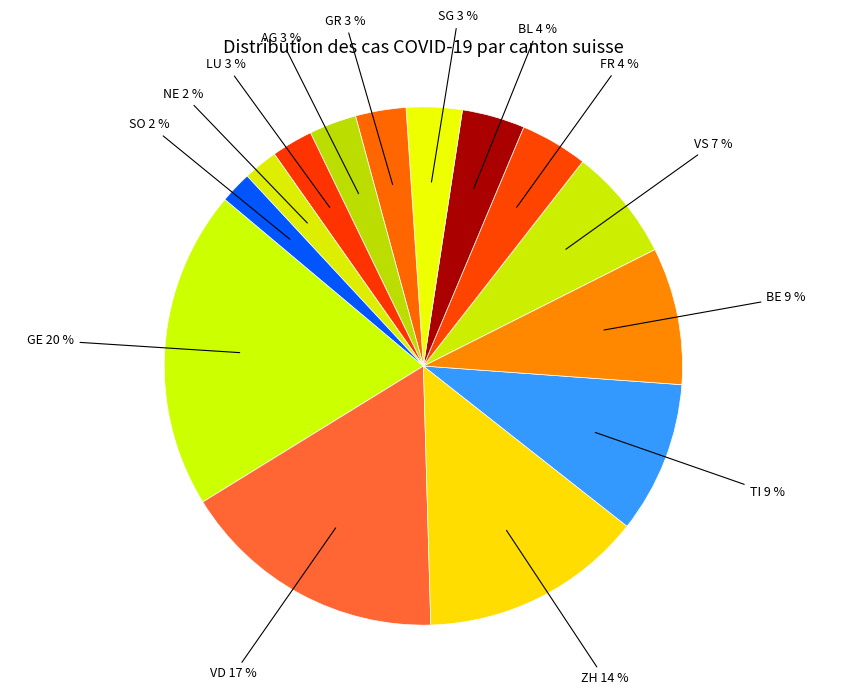

Count the number of slices in the pie.

14